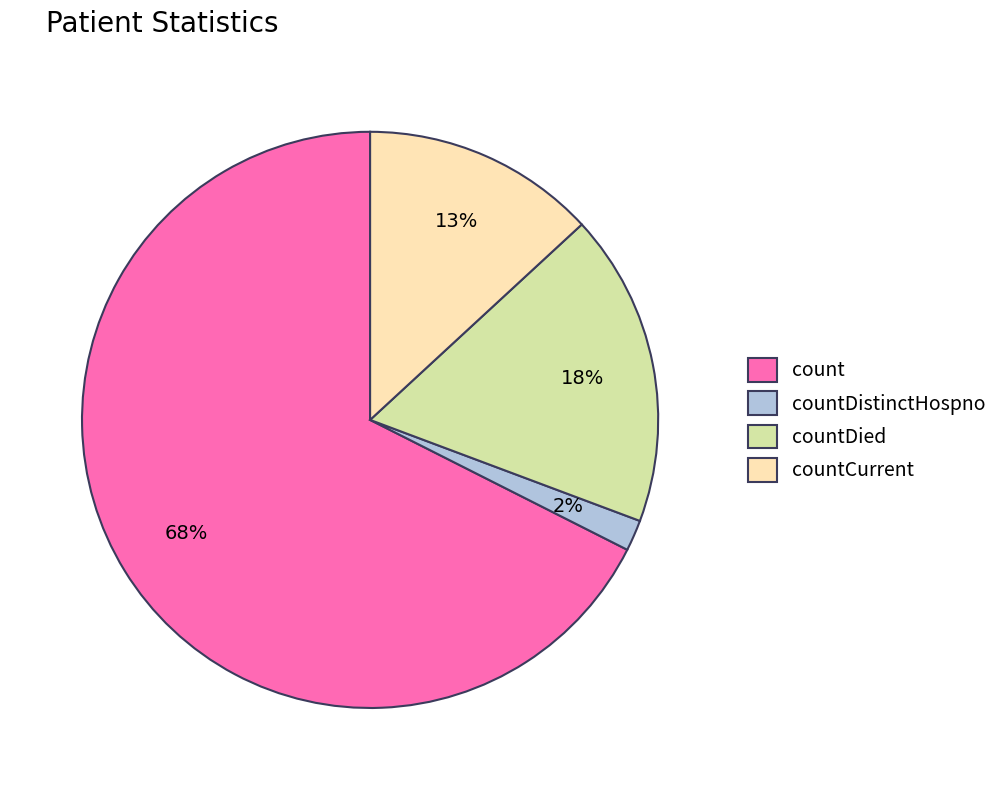

To the nearest percent, what portion does countDistinctHospno represent?

2%